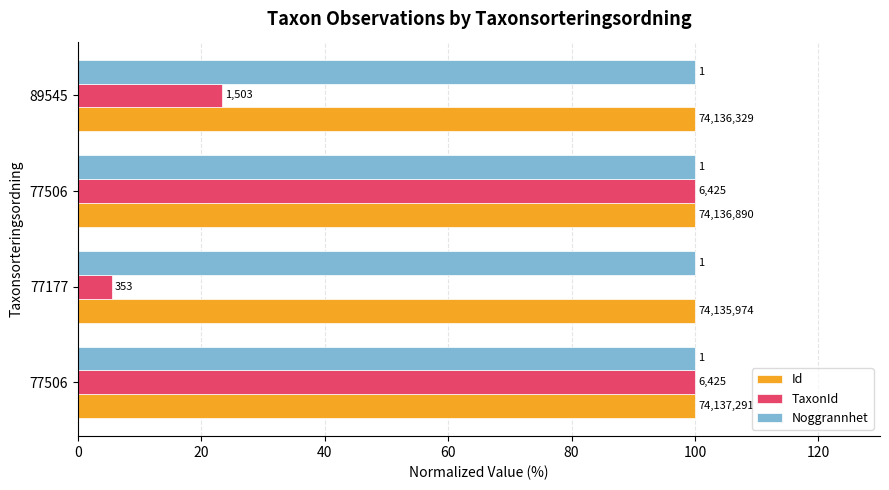

What are all the series names shown in the legend?

Id, TaxonId, Noggrannhet